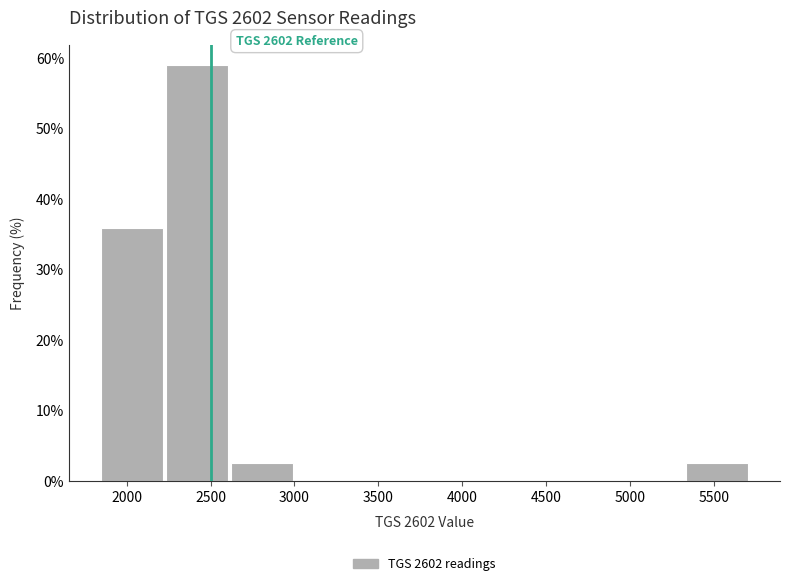

Over which range of the x-axis is the bar tallest?

2250 to 2600